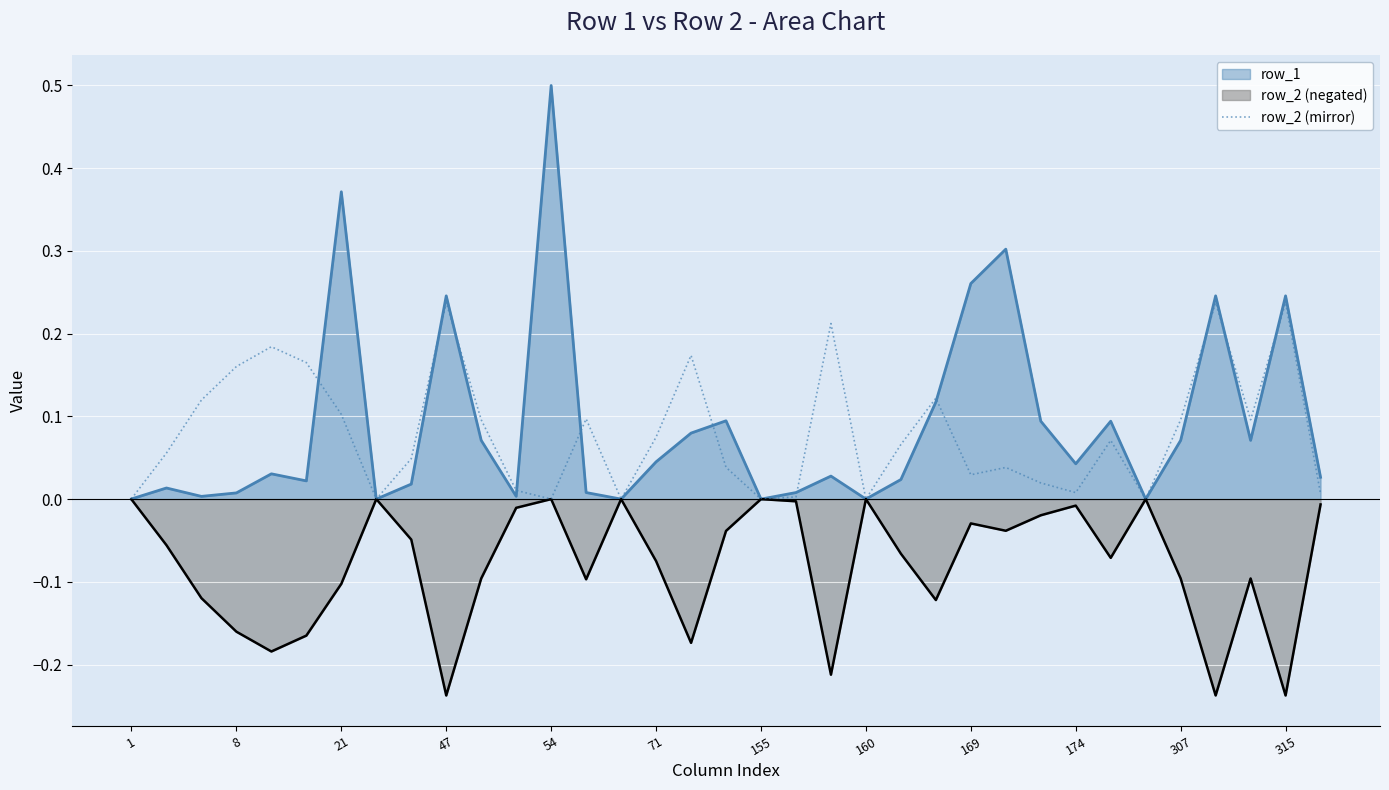

List the series in order of their peak value, lowest first.

row_2 (negated), row_2 (mirror), row_1